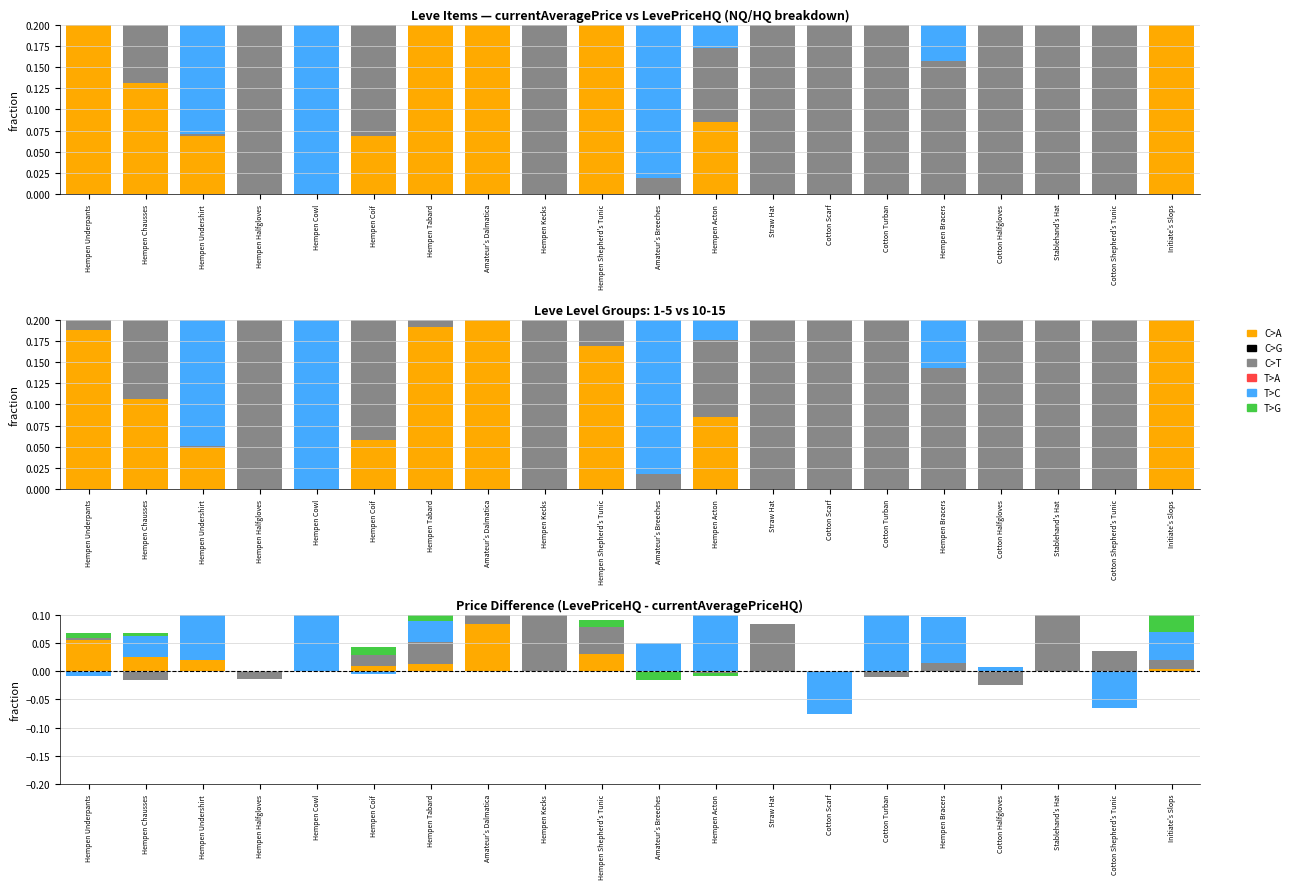

What is the label of the 19th bar from the left?

Cotton Shepherd's Tunic